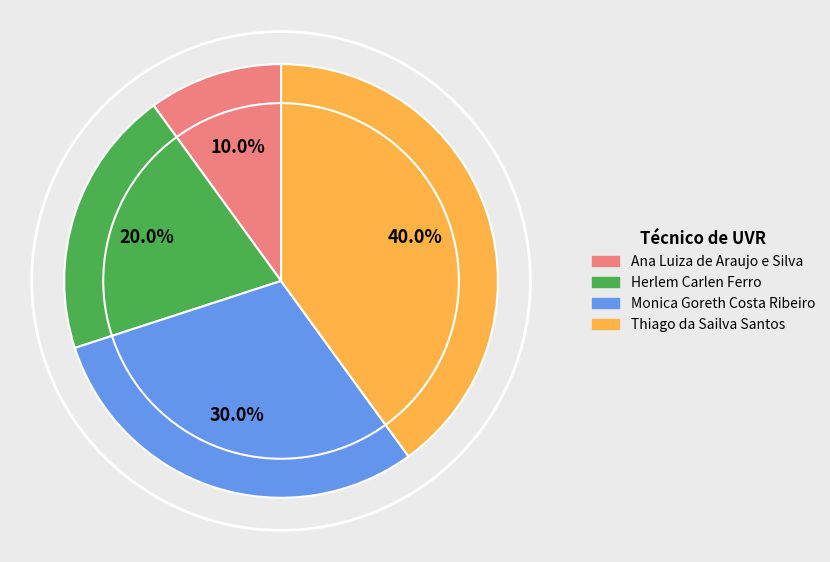

To the nearest percent, what is the average slice percentage?

25%